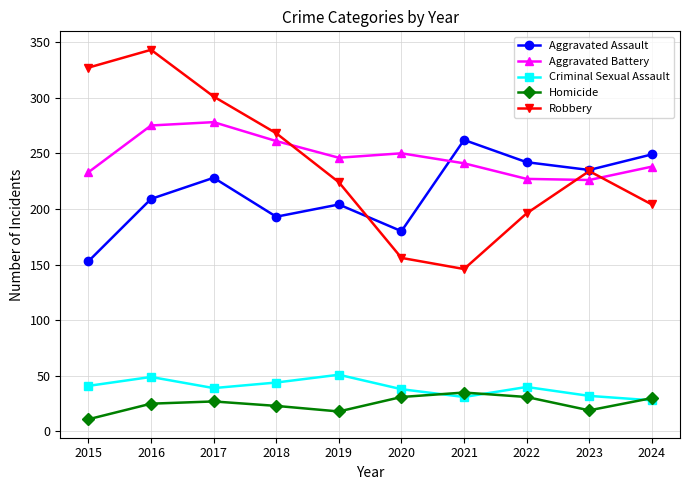

What is the value of the Robbery point at the 9th from the left?

234